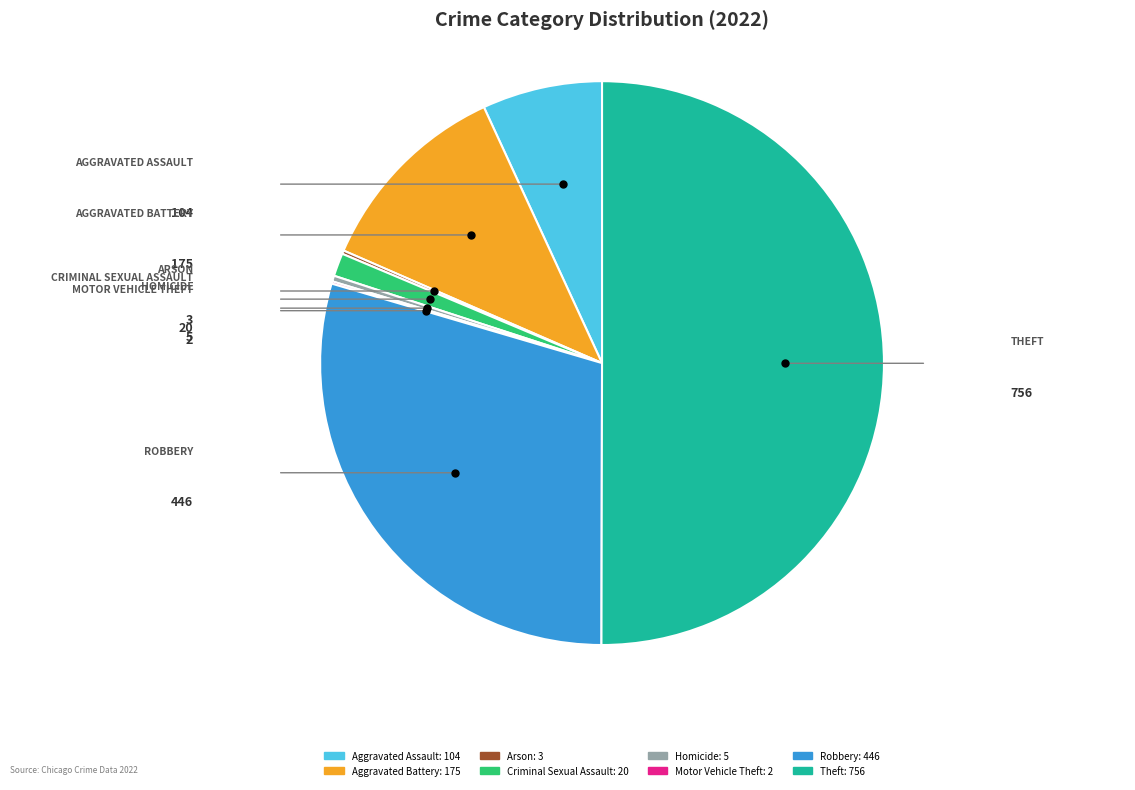

True or false: Theft accounts for 43% of the total.

False